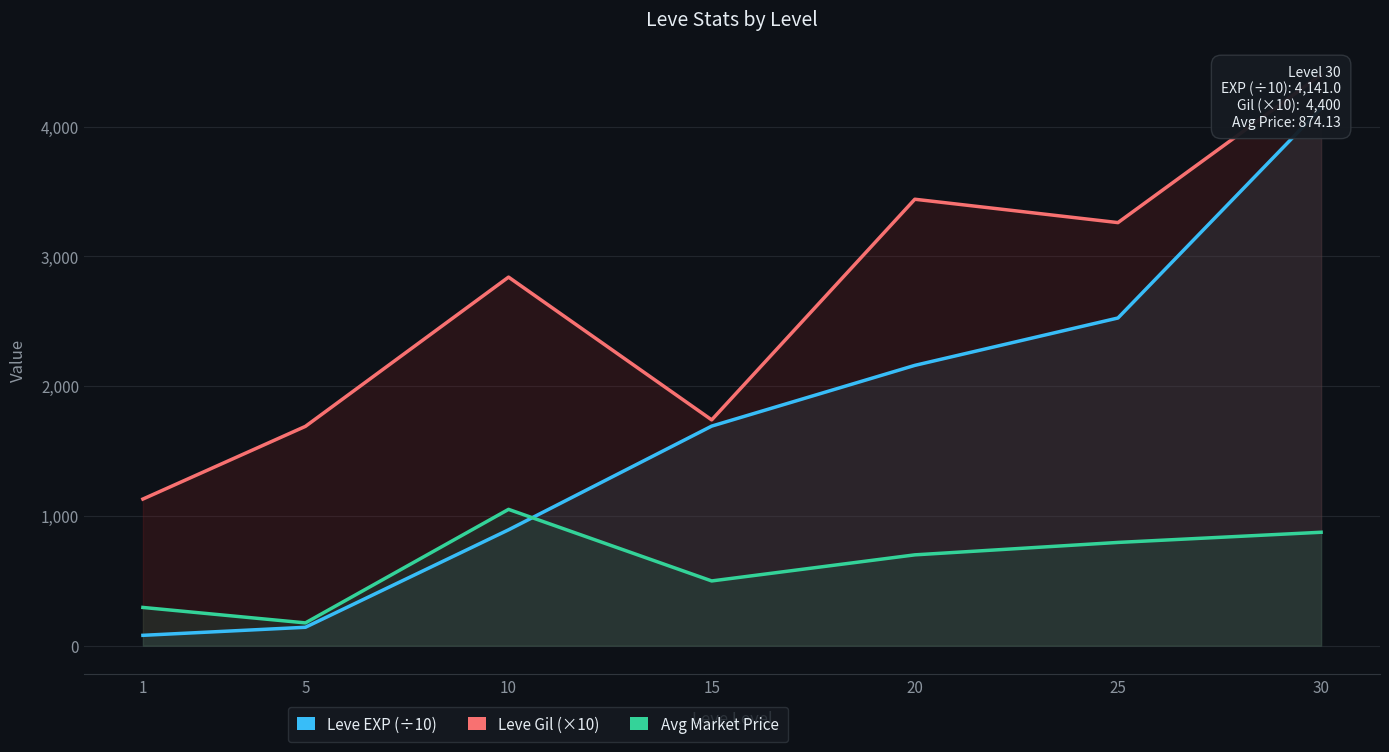

At which label is Leve EXP (÷10) closest to 2110?

20